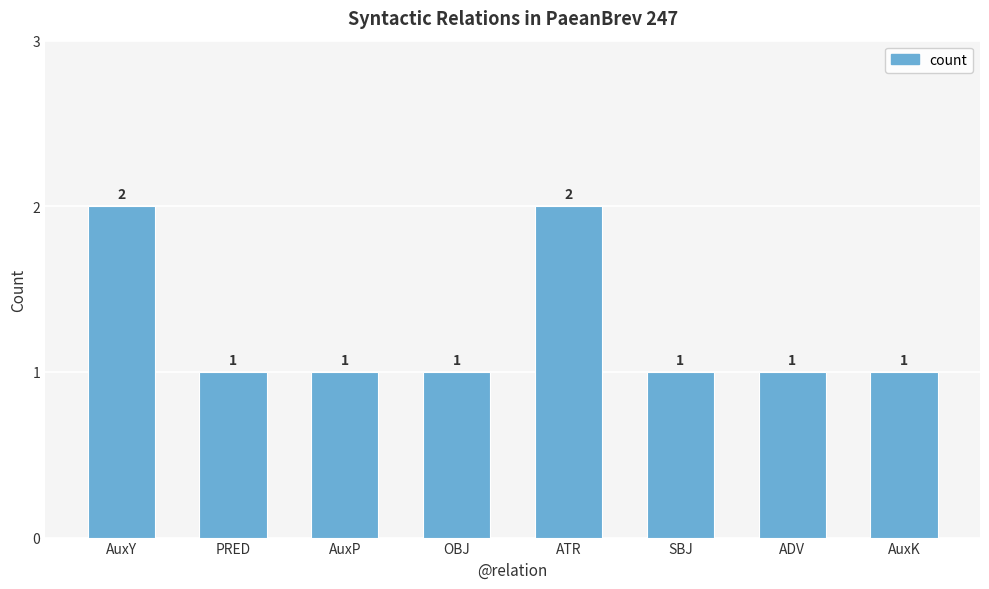

Between AuxP and ATR, which is larger?

ATR